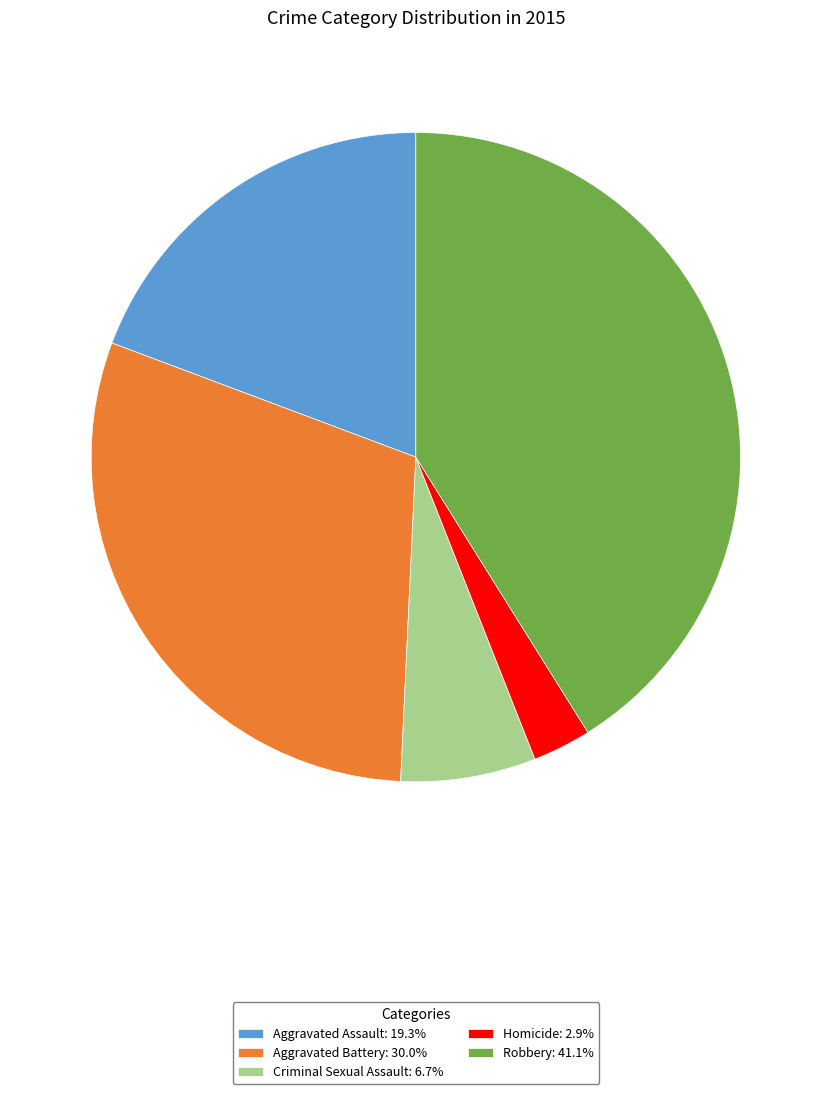

Is the sum of Aggravated Assault and Robbery greater than half?

Yes